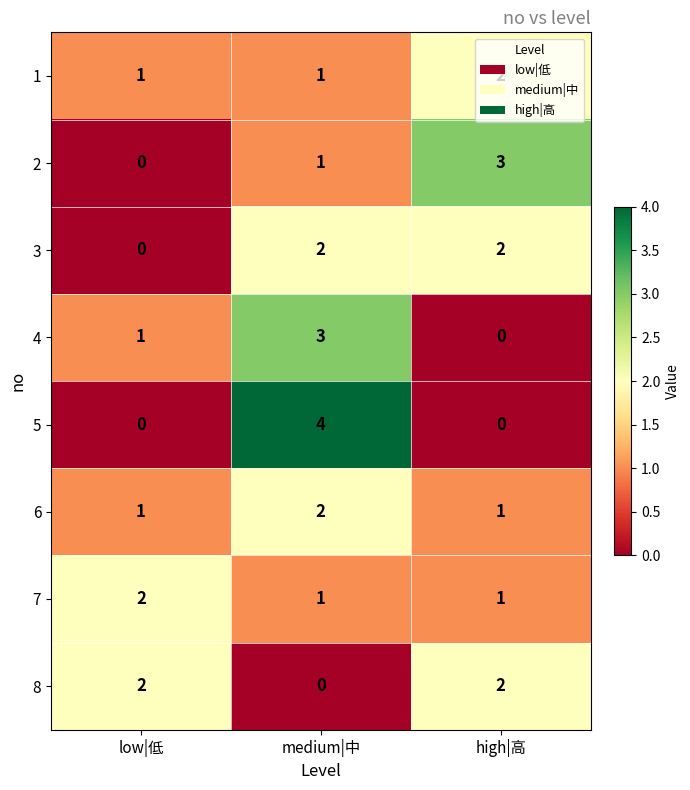

Count the number of data series in this chart.

8